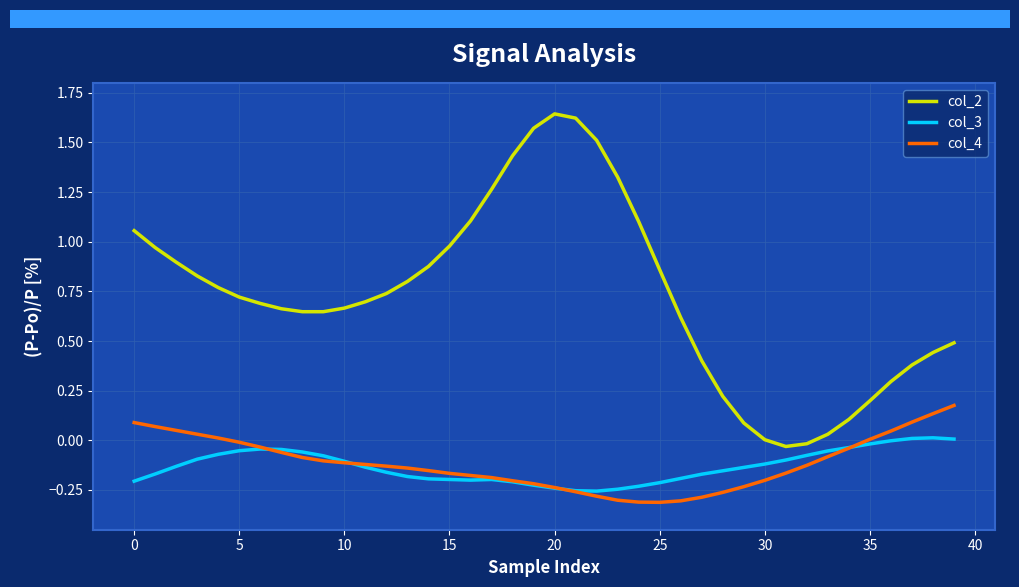

Which series has the largest range (max minus min)?

col_2